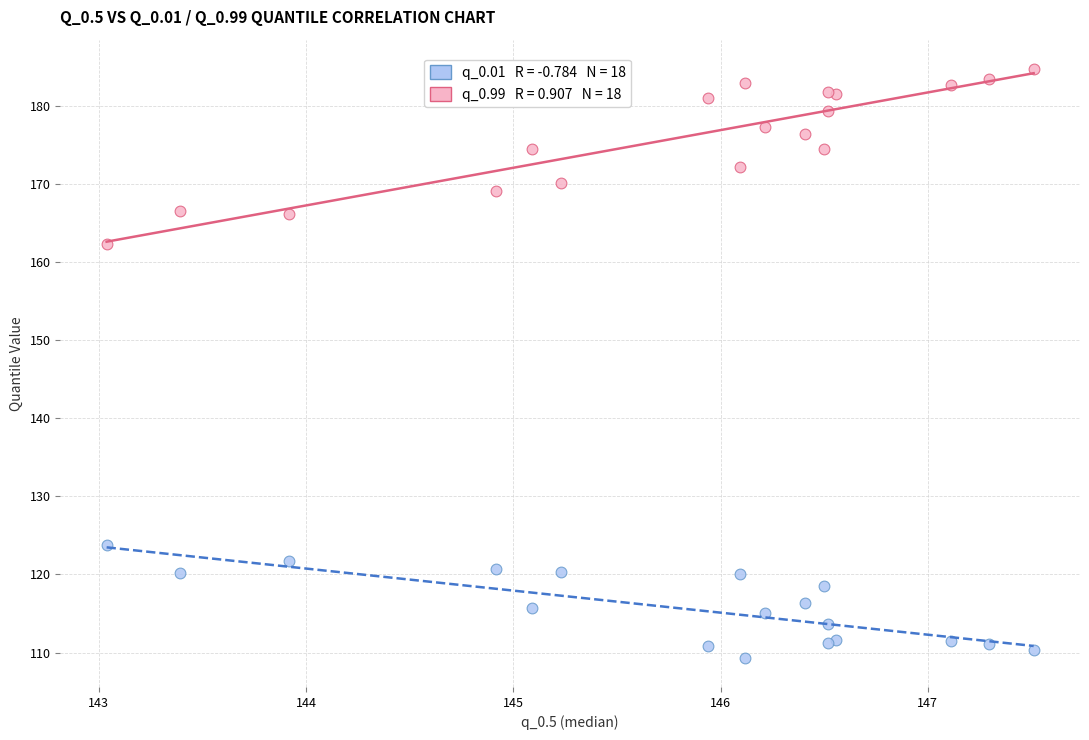

Across all series, what Y value is closest to 147?

162.3